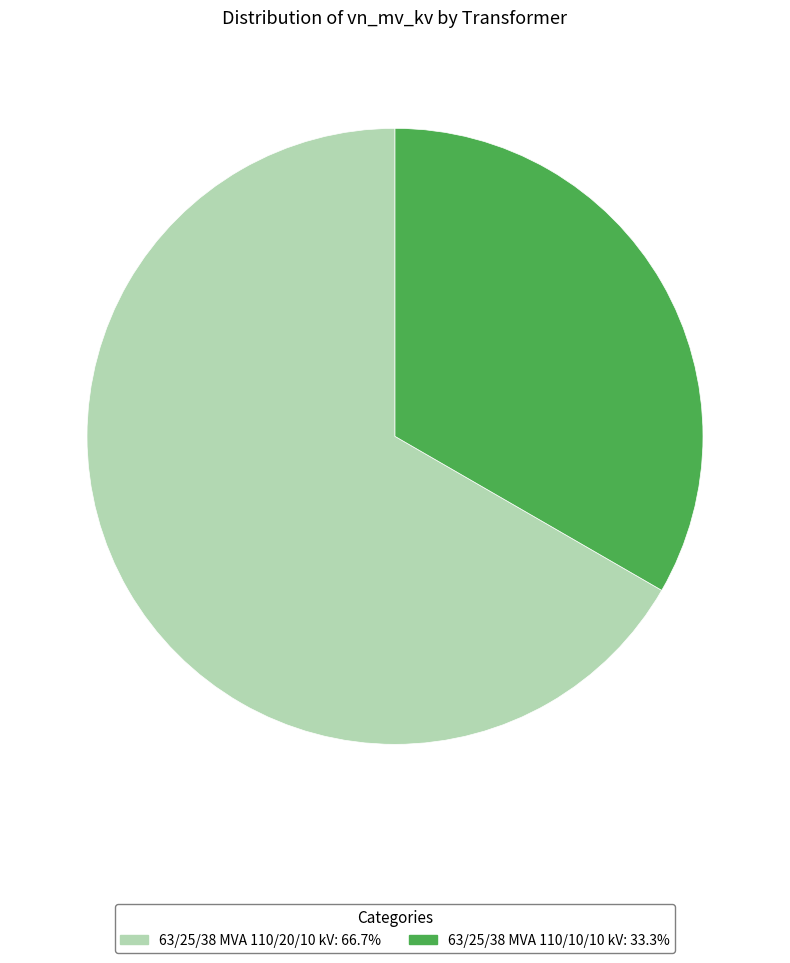

The 63/25/38 MVA 110/20/10 kV slice represents 67% of the pie. True or false?

True